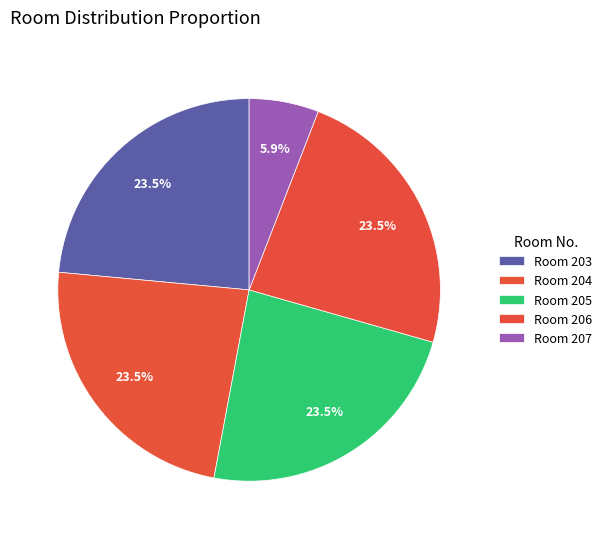

How many slices are in this pie chart?

5